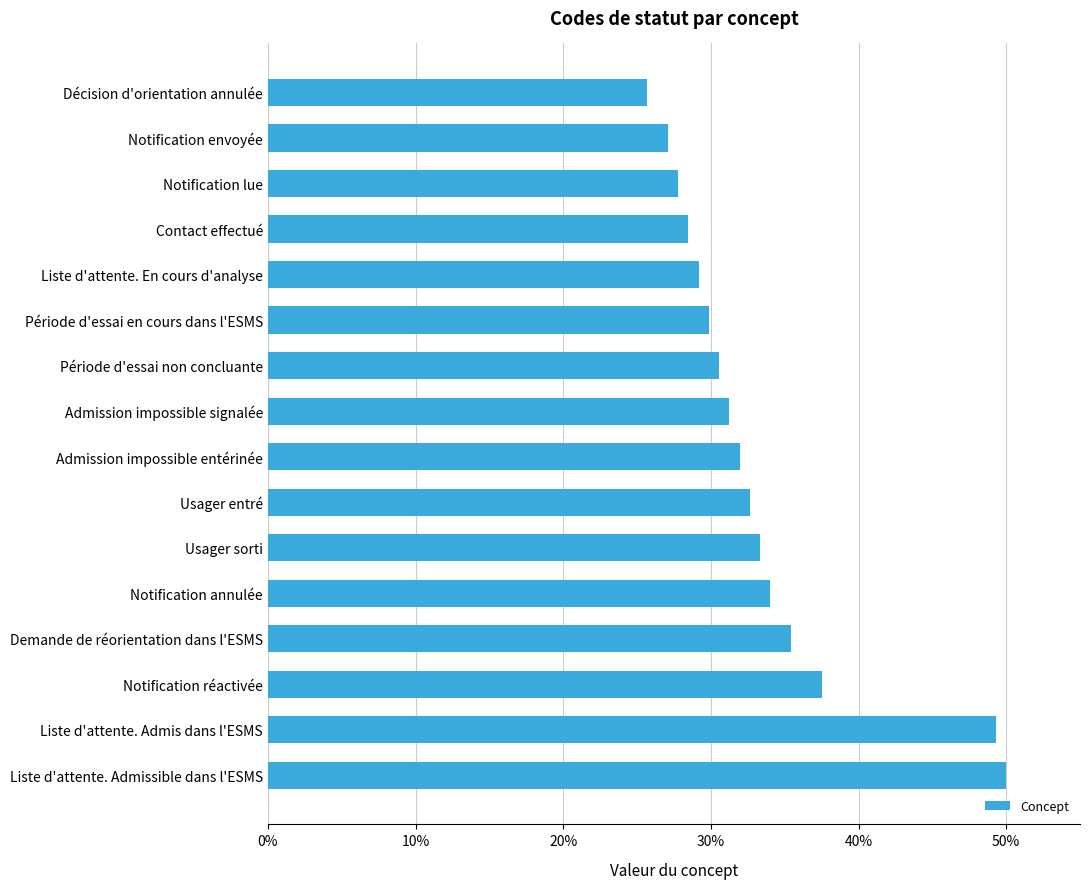

True or false: the data shows 30.6 at Période d'essai non concluante.

True